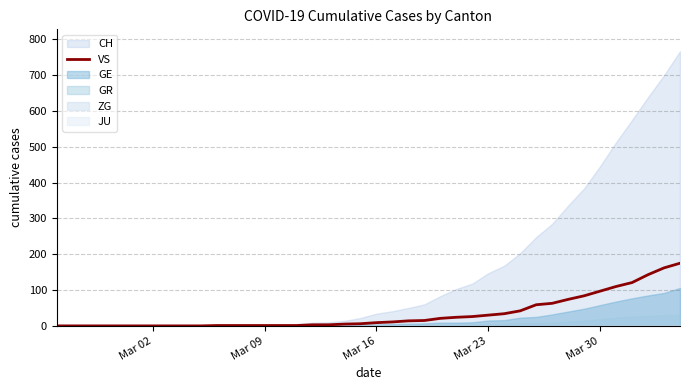

What is the highest value of the VS series?

175